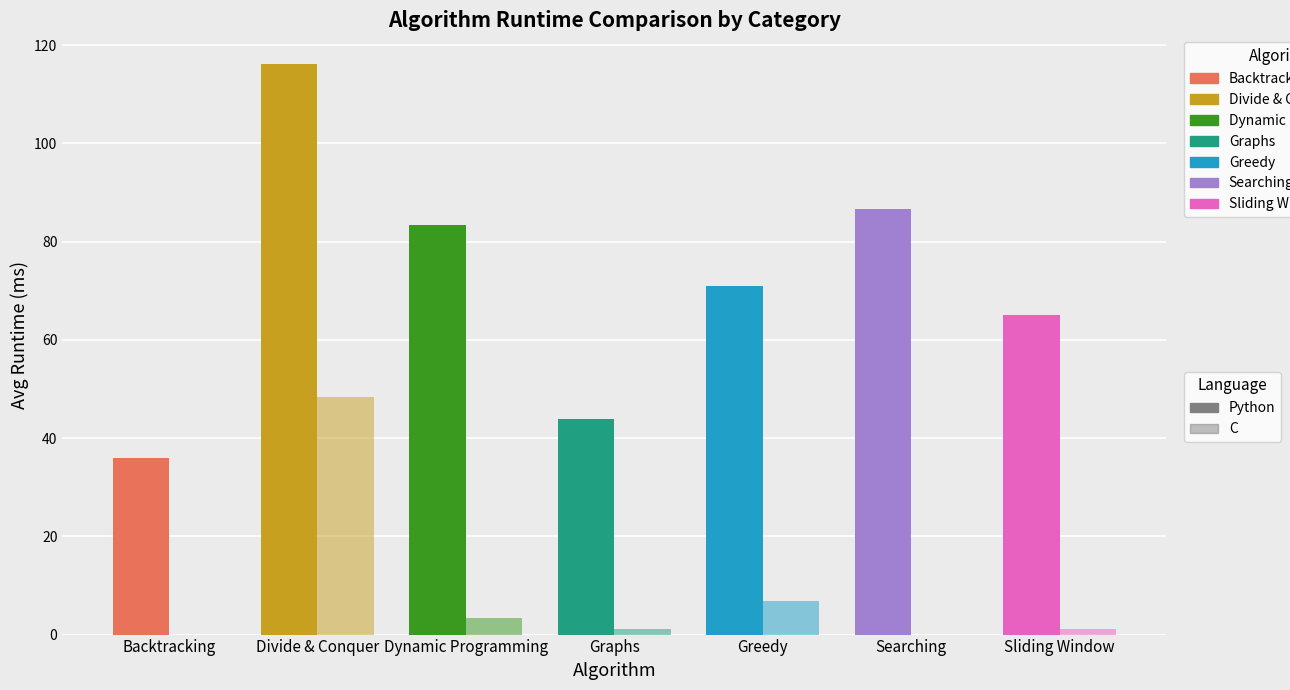

At which label does C first exceed 1?

Divide & Conquer